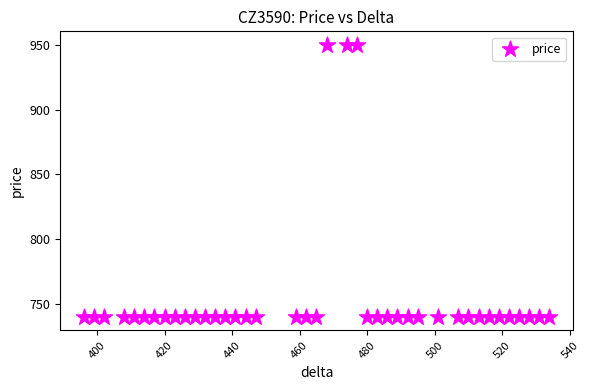

What is the range of Y values (max minus min)?

210